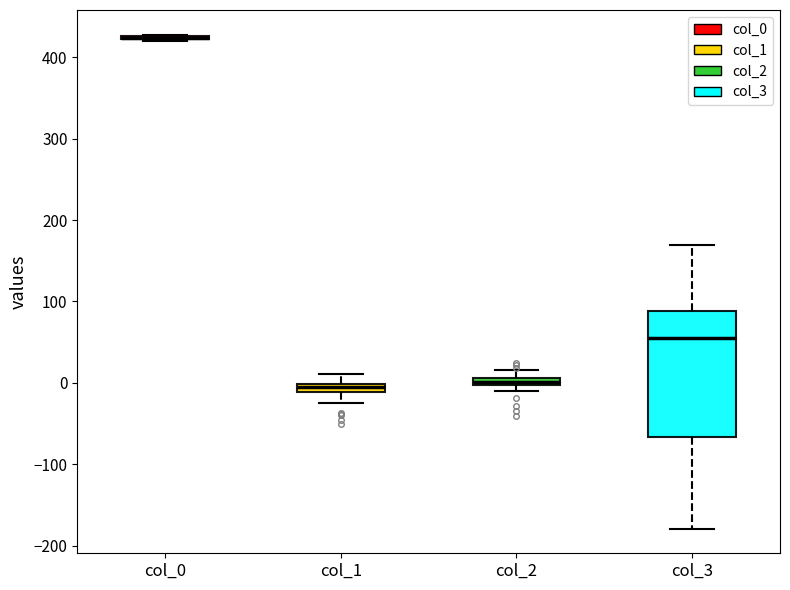

Where does the lower whisker of the box for col_3 end on the y-axis? The values are not printed on the chart, so give them approximately, as read against the axis.

-180